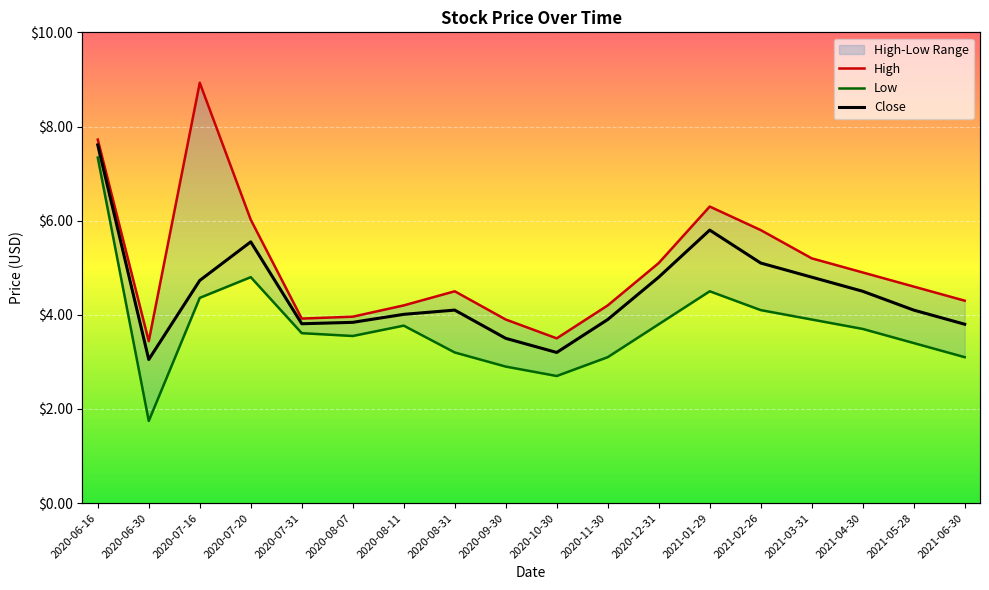

What is the label of the 7th point from the left?

2020-08-11